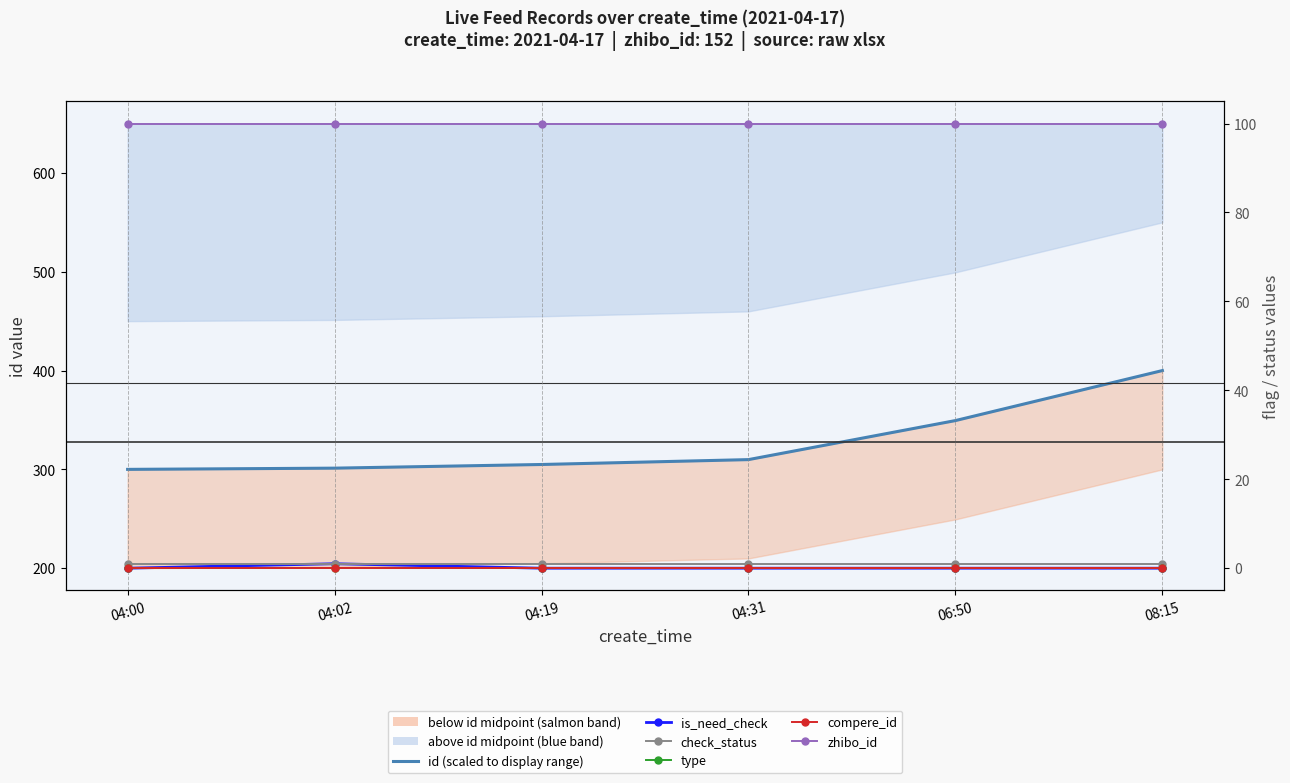

What is the value of the check_status point at the 4th from the left?

1.0